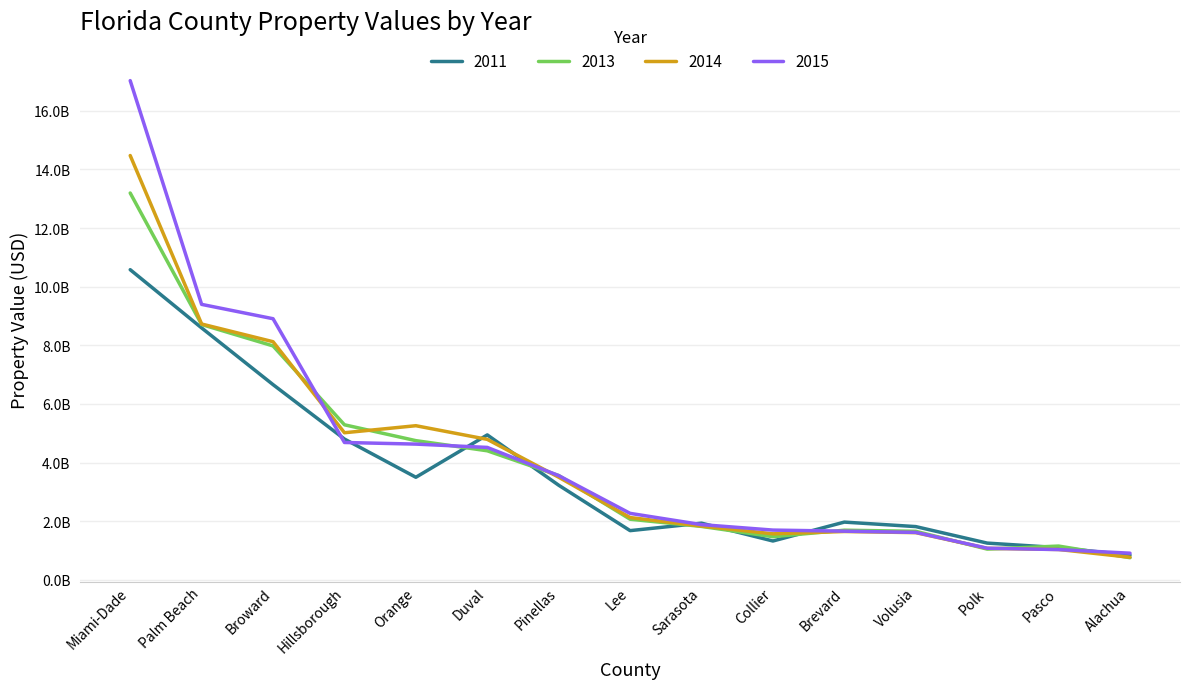

At which category does 2011 reach its first local valley?

Orange